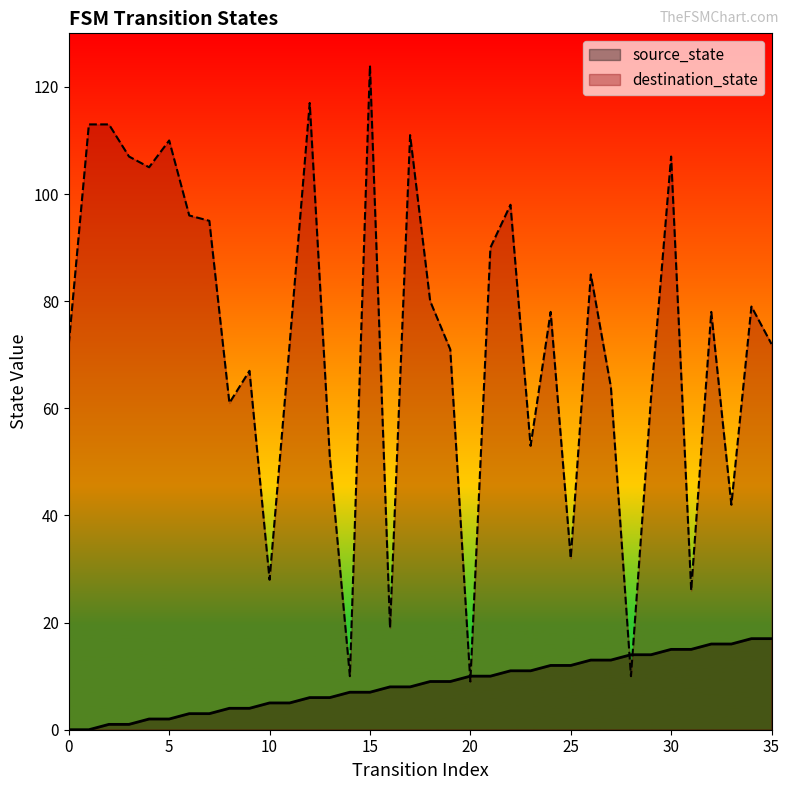

What is the total value across all series at 30?

122